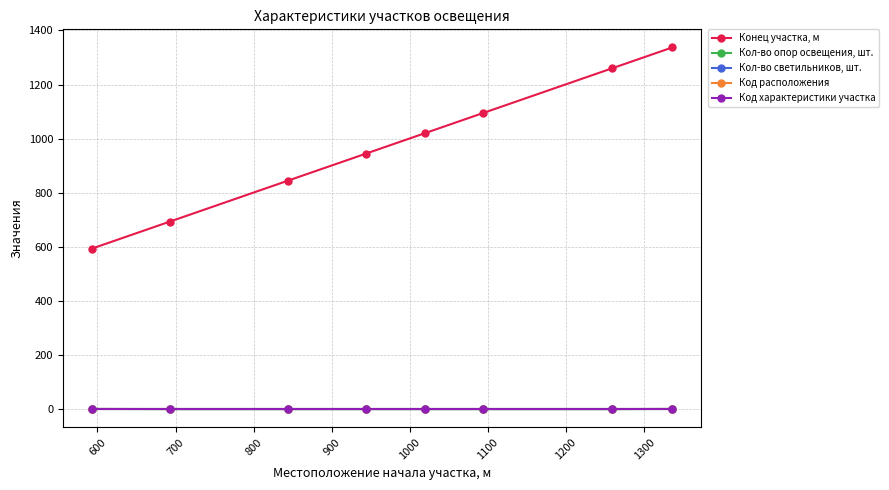

At how many categories does at least one series exceed 466?

8